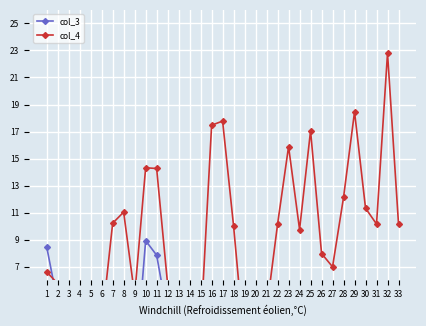

What is the maximum value for col_3?

8.9